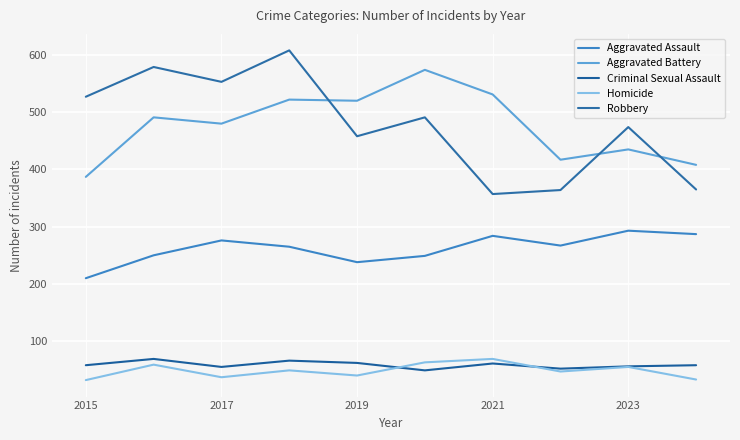

Where does the Aggravated Assault series first go above 267?

2017